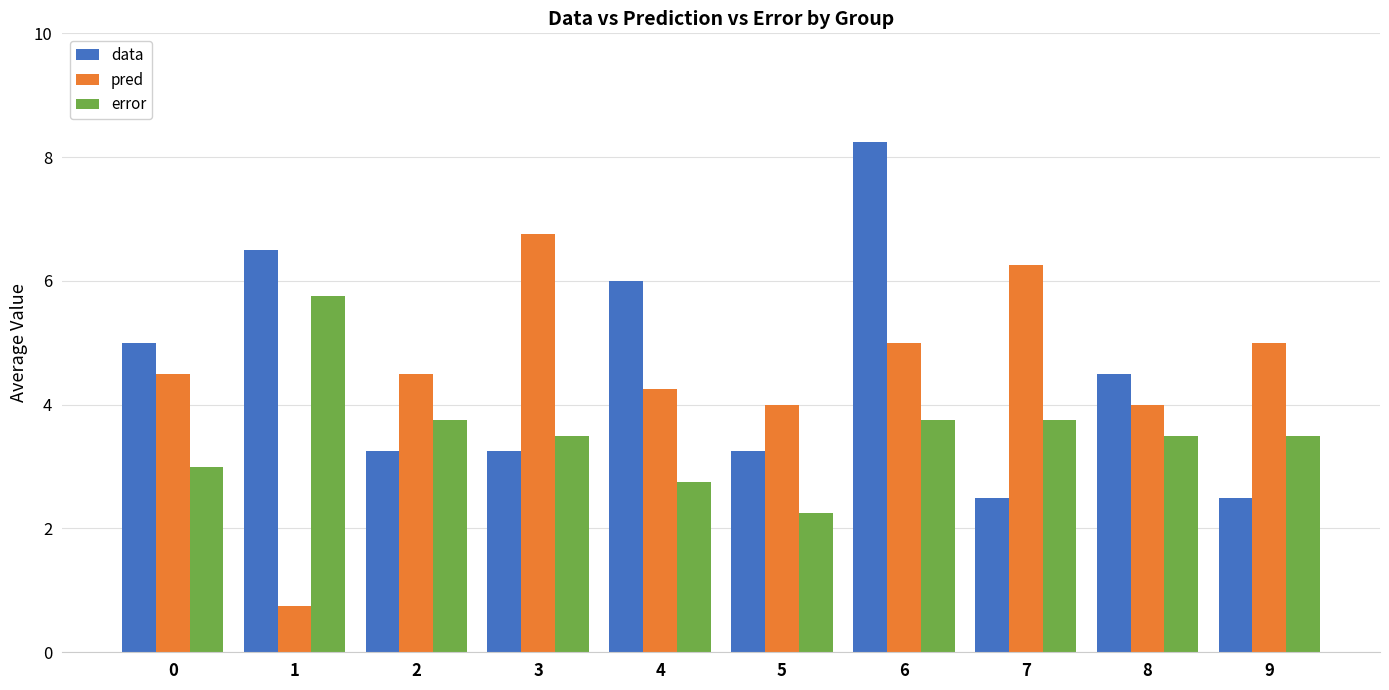

What is the sum of all pred values?

45.0